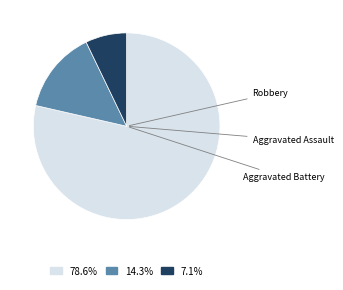

Is there any slice that represents more than half of the pie?

Yes